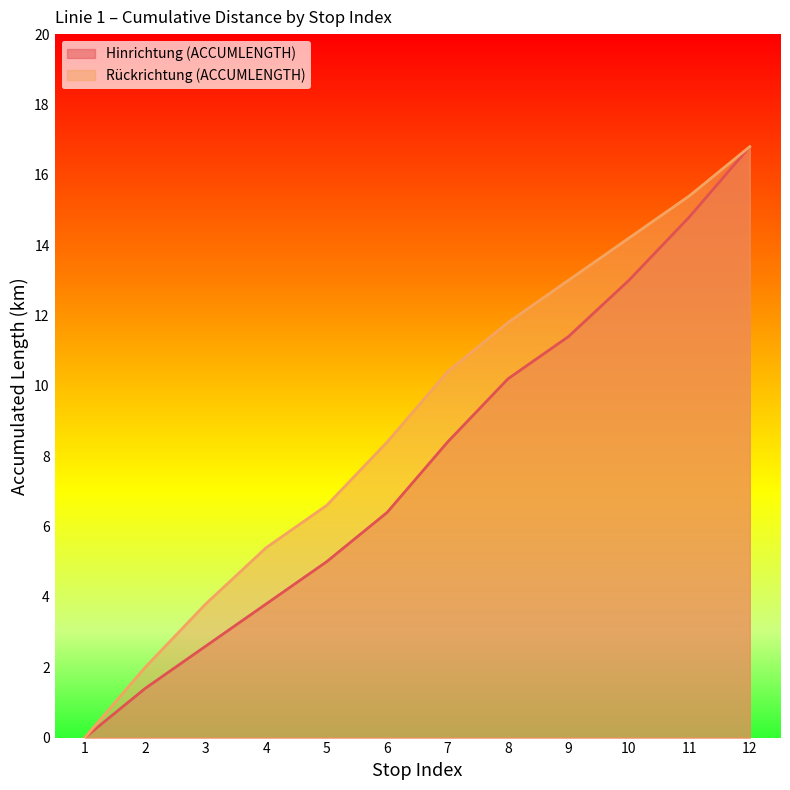

What value does the Hinrichtung (ACCUMLENGTH) series have at 8?

10.2